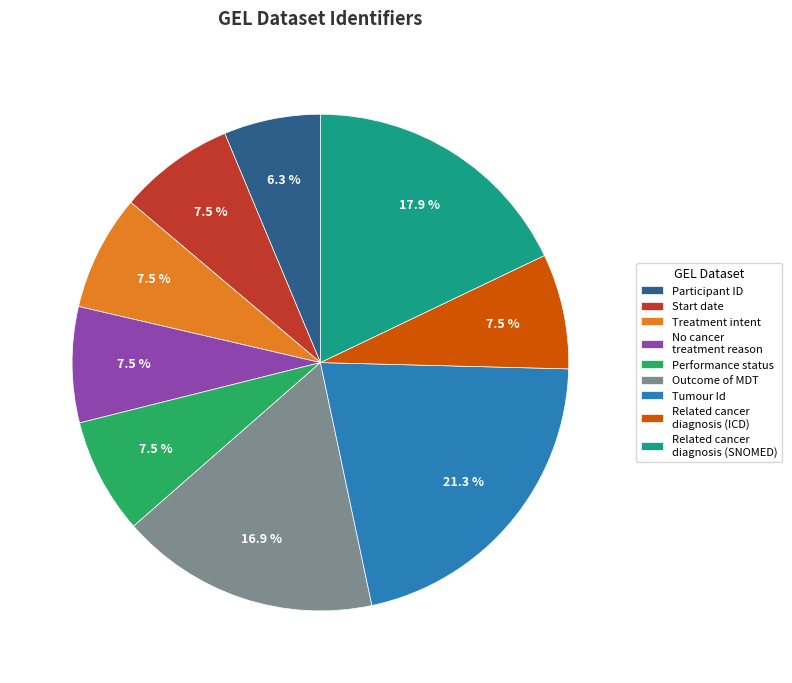

To the nearest percent, what is the average slice percentage?

11%